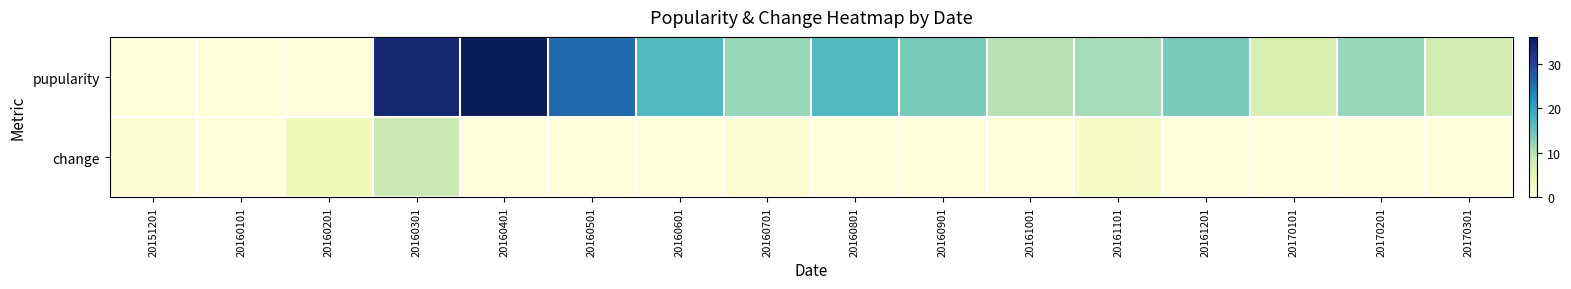

Which series has the widest spread of values?

pupularity